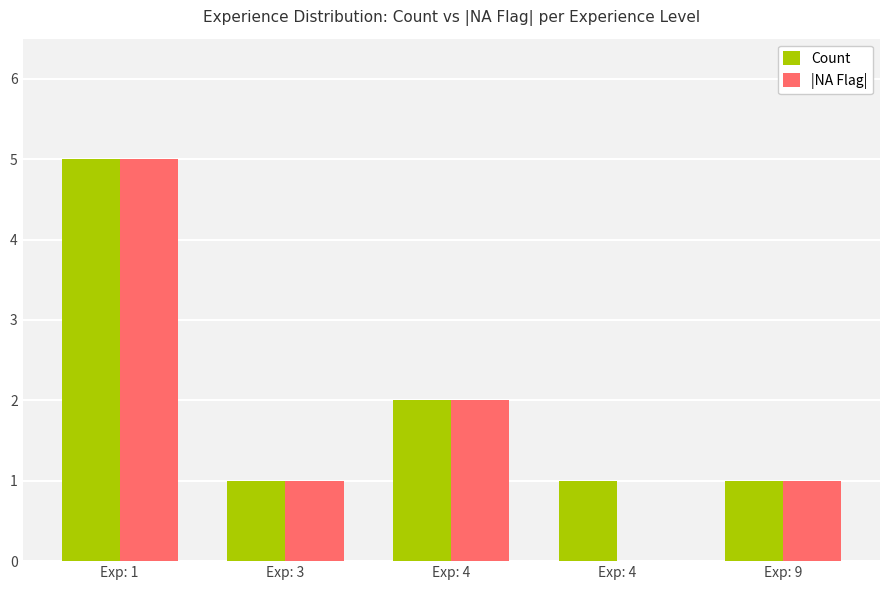

Does the chart contain stacked bars?

No